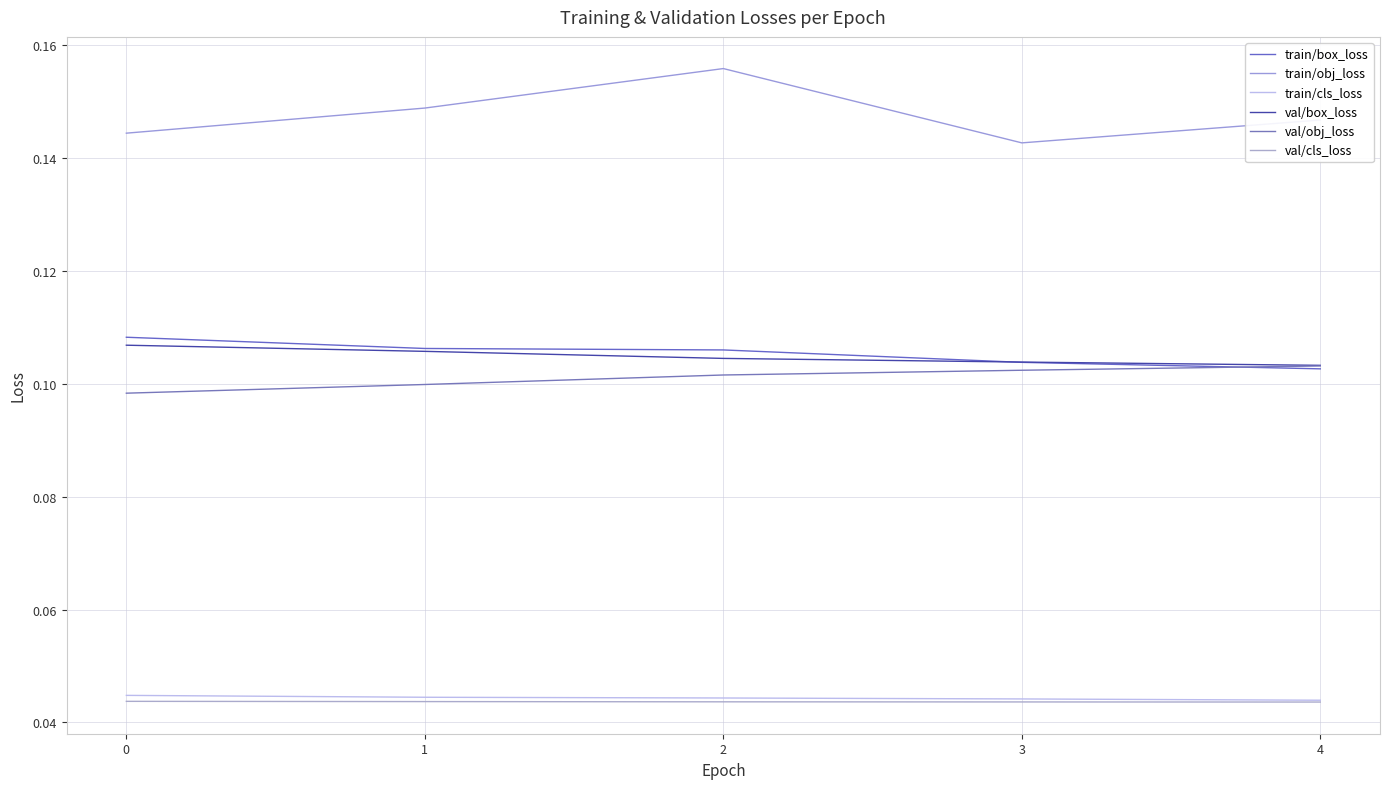

True or false: train/cls_loss has more than 1 points higher than both neighbors.

False